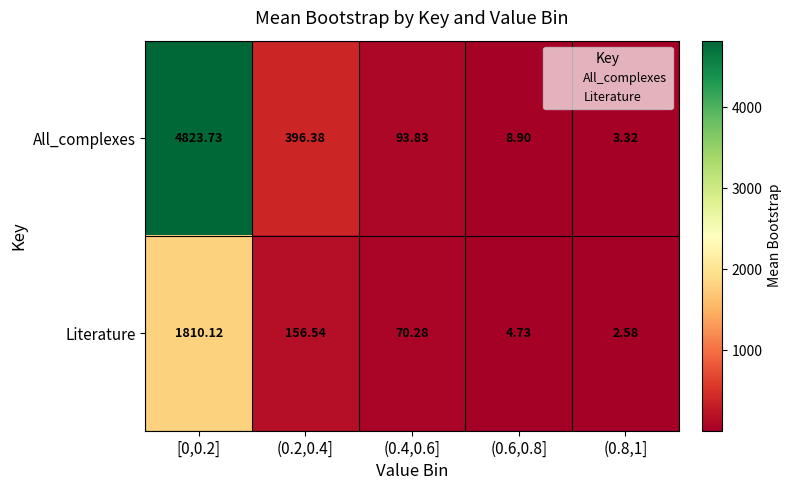

Which series has the largest range (max minus min)?

All_complexes